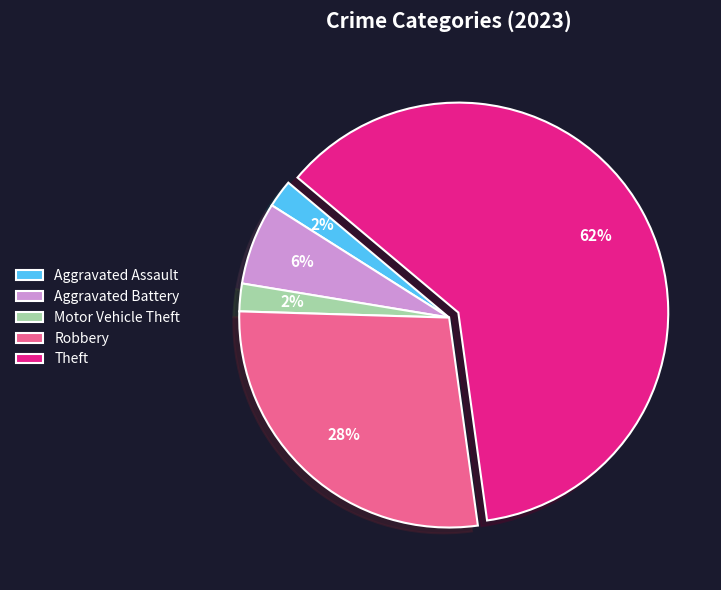

Is it true that Theft is 62% of the pie?

True